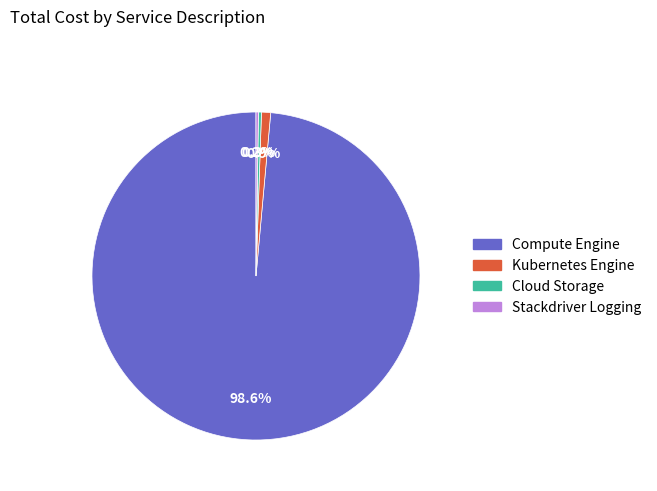

What percentage is NOT represented by Kubernetes Engine?

99.1%